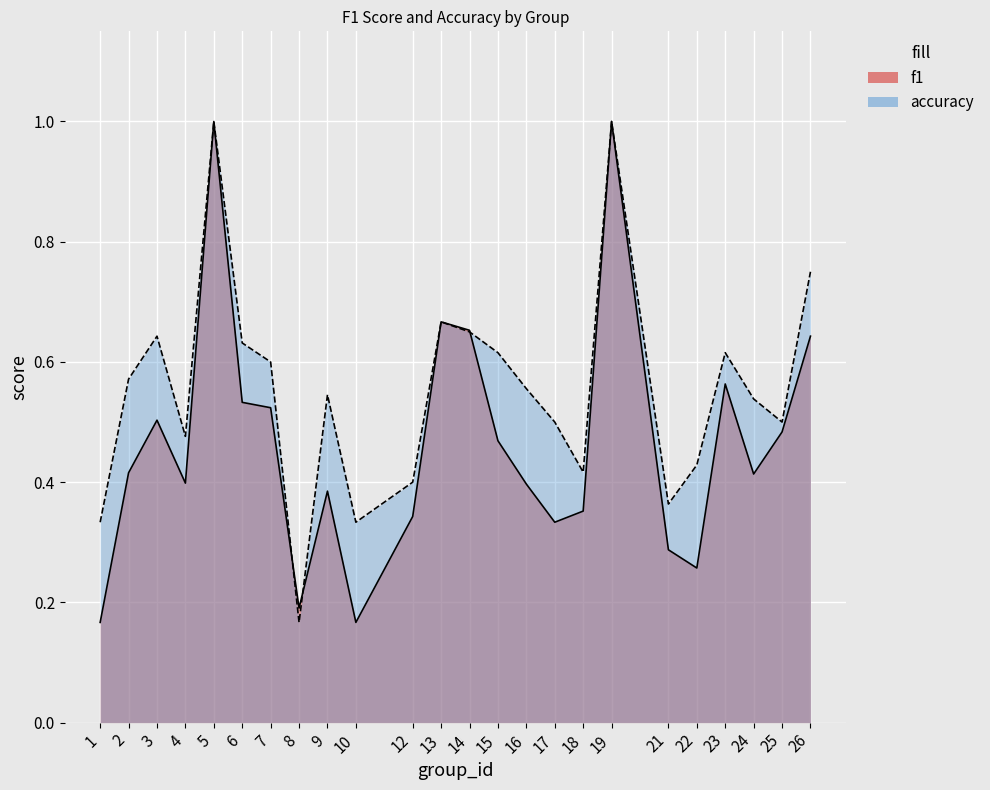

Which has a higher value, 2 or 1?

2